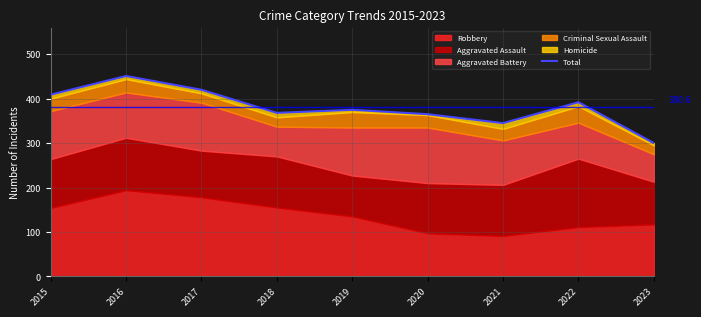

Which label corresponds to the largest value in the chart?

2016